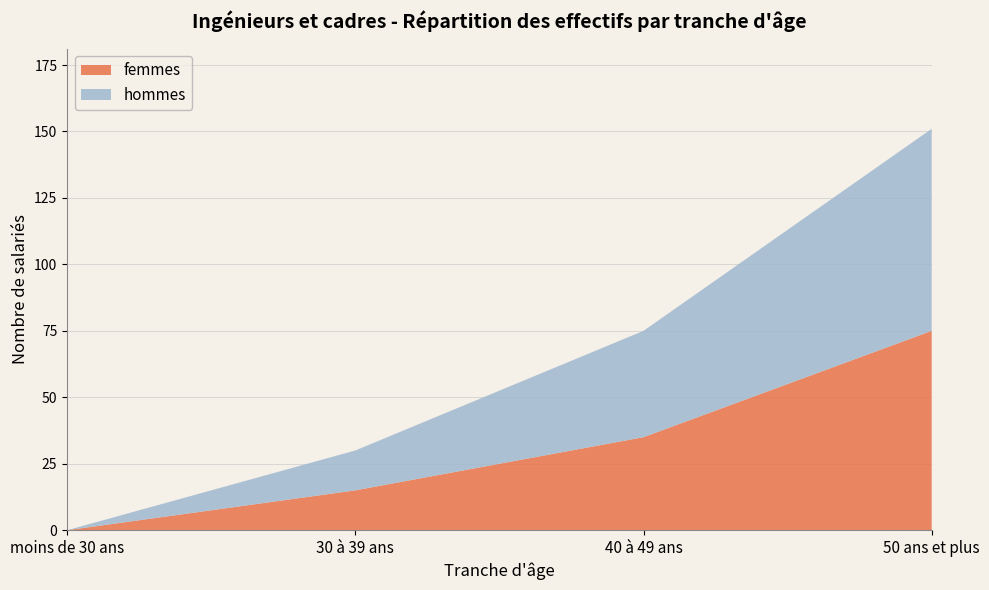

Reading right to left, what are all the values shown in this chart?

femmes: 75	35	15	0
hommes: 76	40	15	0